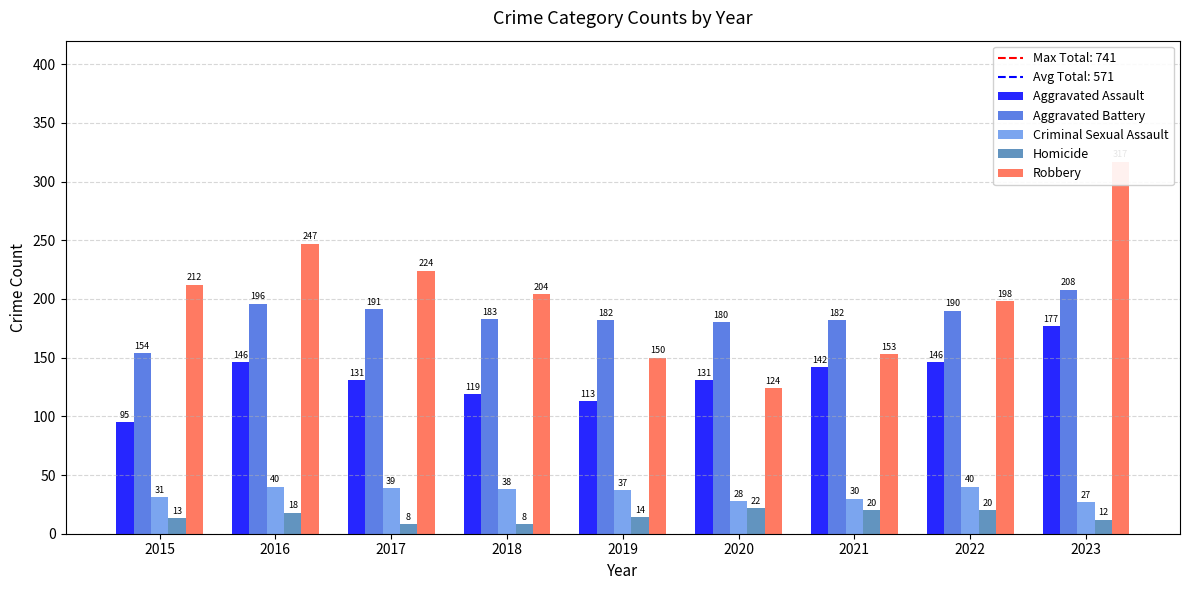

List the labels in order of Homicide value, smallest first.

2017, 2018, 2023, 2015, 2019, 2016, 2021, 2022, 2020